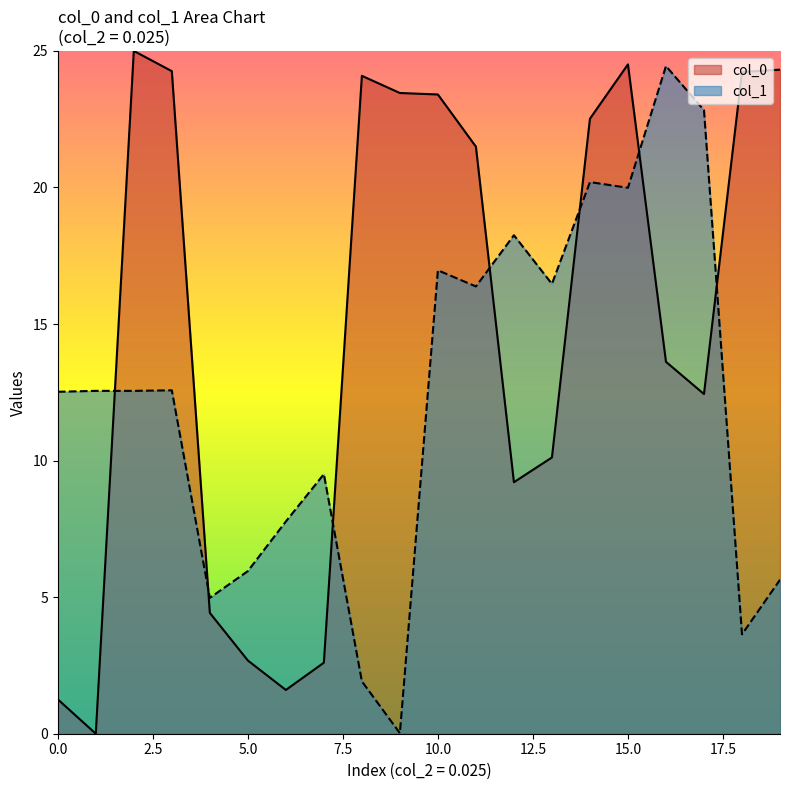

At how many categories does at least one series exceed 14?

14